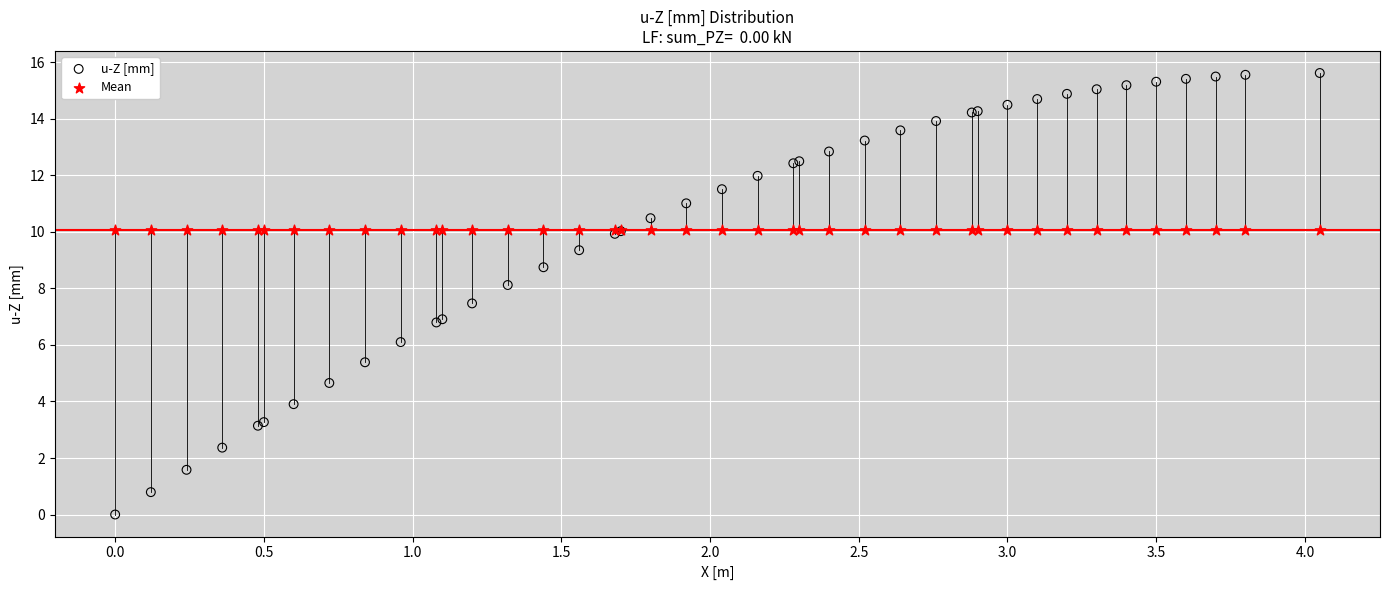

Which series contains the lowest Y value?

u-Z [mm]